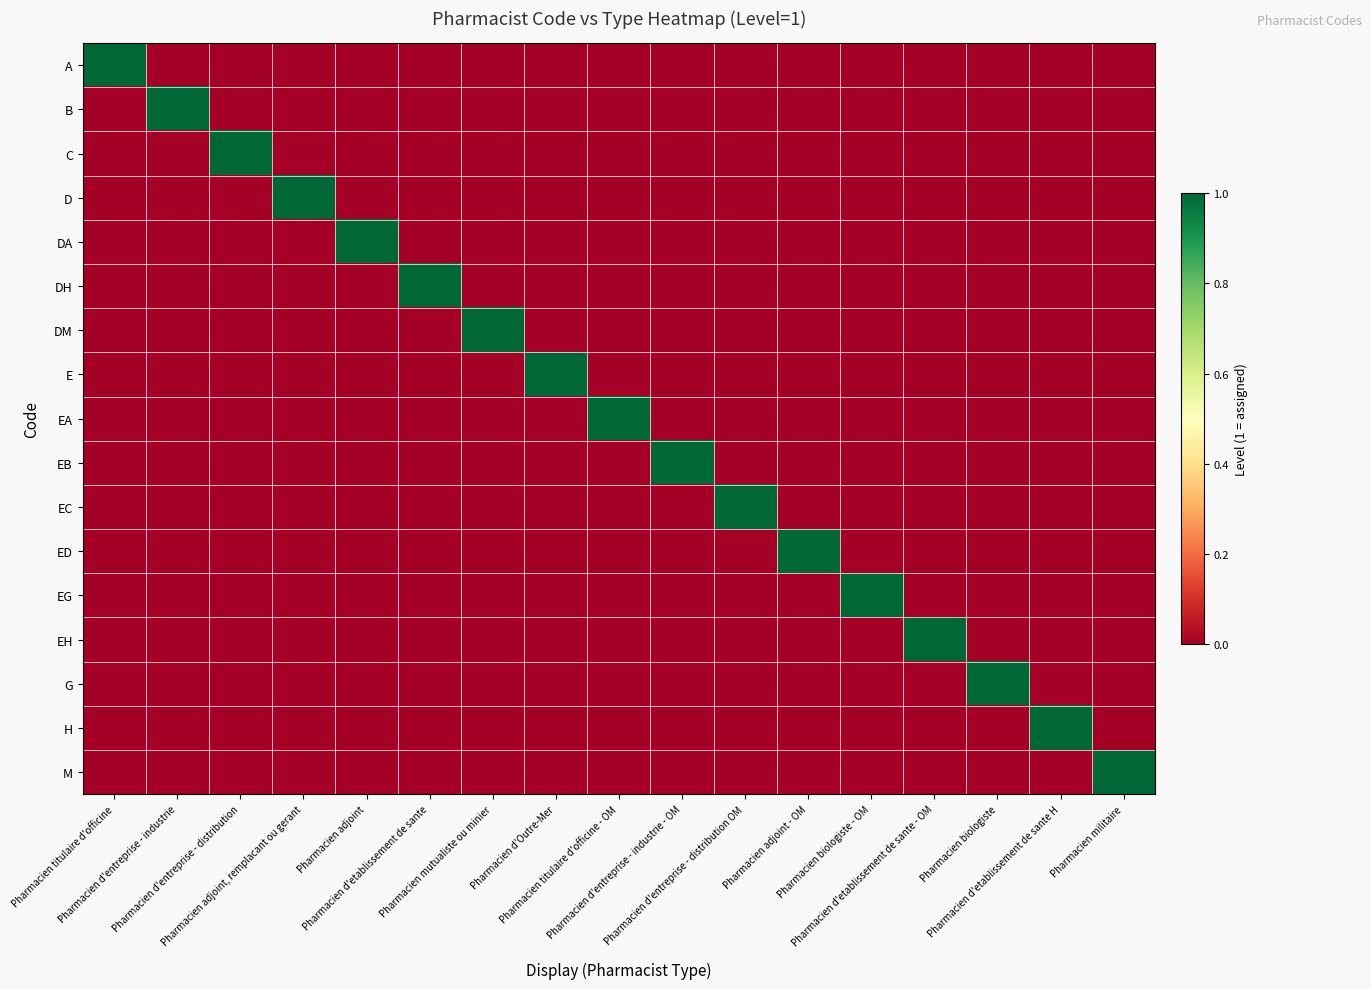

Reading right to left, extract all data points from this chart.

A: Pharmacien militaire=0	Pharmacien d'etablissement de sante H=0	Pharmacien biologiste=0	Pharmacien d'etablissement de sante - OM=0	Pharmacien biologiste - OM=0	Pharmacien adjoint - OM=0	Pharmacien d'entreprise - distribution OM=0	Pharmacien d'entreprise - industrie - OM=0	Pharmacien titulaire d'officine - OM=0	Pharmacien d'Outre-Mer=0	Pharmacien mutualiste ou minier=0	Pharmacien d'etablissement de sante=0	Pharmacien adjoint=0	Pharmacien adjoint, remplacant ou gerant=0	Pharmacien d'entreprise - distribution=0	Pharmacien d'entreprise - industrie=0	Pharmacien titulaire d'officine=1
B: Pharmacien militaire=0	Pharmacien d'etablissement de sante H=0	Pharmacien biologiste=0	Pharmacien d'etablissement de sante - OM=0	Pharmacien biologiste - OM=0	Pharmacien adjoint - OM=0	Pharmacien d'entreprise - distribution OM=0	Pharmacien d'entreprise - industrie - OM=0	Pharmacien titulaire d'officine - OM=0	Pharmacien d'Outre-Mer=0	Pharmacien mutualiste ou minier=0	Pharmacien d'etablissement de sante=0	Pharmacien adjoint=0	Pharmacien adjoint, remplacant ou gerant=0	Pharmacien d'entreprise - distribution=0	Pharmacien d'entreprise - industrie=1	Pharmacien titulaire d'officine=0
C: Pharmacien militaire=0	Pharmacien d'etablissement de sante H=0	Pharmacien biologiste=0	Pharmacien d'etablissement de sante - OM=0	Pharmacien biologiste - OM=0	Pharmacien adjoint - OM=0	Pharmacien d'entreprise - distribution OM=0	Pharmacien d'entreprise - industrie - OM=0	Pharmacien titulaire d'officine - OM=0	Pharmacien d'Outre-Mer=0	Pharmacien mutualiste ou minier=0	Pharmacien d'etablissement de sante=0	Pharmacien adjoint=0	Pharmacien adjoint, remplacant ou gerant=0	Pharmacien d'entreprise - distribution=1	Pharmacien d'entreprise - industrie=0	Pharmacien titulaire d'officine=0
D: Pharmacien militaire=0	Pharmacien d'etablissement de sante H=0	Pharmacien biologiste=0	Pharmacien d'etablissement de sante - OM=0	Pharmacien biologiste - OM=0	Pharmacien adjoint - OM=0	Pharmacien d'entreprise - distribution OM=0	Pharmacien d'entreprise - industrie - OM=0	Pharmacien titulaire d'officine - OM=0	Pharmacien d'Outre-Mer=0	Pharmacien mutualiste ou minier=0	Pharmacien d'etablissement de sante=0	Pharmacien adjoint=0	Pharmacien adjoint, remplacant ou gerant=1	Pharmacien d'entreprise - distribution=0	Pharmacien d'entreprise - industrie=0	Pharmacien titulaire d'officine=0
DA: Pharmacien militaire=0	Pharmacien d'etablissement de sante H=0	Pharmacien biologiste=0	Pharmacien d'etablissement de sante - OM=0	Pharmacien biologiste - OM=0	Pharmacien adjoint - OM=0	Pharmacien d'entreprise - distribution OM=0	Pharmacien d'entreprise - industrie - OM=0	Pharmacien titulaire d'officine - OM=0	Pharmacien d'Outre-Mer=0	Pharmacien mutualiste ou minier=0	Pharmacien d'etablissement de sante=0	Pharmacien adjoint=1	Pharmacien adjoint, remplacant ou gerant=0	Pharmacien d'entreprise - distribution=0	Pharmacien d'entreprise - industrie=0	Pharmacien titulaire d'officine=0
DH: Pharmacien militaire=0	Pharmacien d'etablissement de sante H=0	Pharmacien biologiste=0	Pharmacien d'etablissement de sante - OM=0	Pharmacien biologiste - OM=0	Pharmacien adjoint - OM=0	Pharmacien d'entreprise - distribution OM=0	Pharmacien d'entreprise - industrie - OM=0	Pharmacien titulaire d'officine - OM=0	Pharmacien d'Outre-Mer=0	Pharmacien mutualiste ou minier=0	Pharmacien d'etablissement de sante=1	Pharmacien adjoint=0	Pharmacien adjoint, remplacant ou gerant=0	Pharmacien d'entreprise - distribution=0	Pharmacien d'entreprise - industrie=0	Pharmacien titulaire d'officine=0
DM: Pharmacien militaire=0	Pharmacien d'etablissement de sante H=0	Pharmacien biologiste=0	Pharmacien d'etablissement de sante - OM=0	Pharmacien biologiste - OM=0	Pharmacien adjoint - OM=0	Pharmacien d'entreprise - distribution OM=0	Pharmacien d'entreprise - industrie - OM=0	Pharmacien titulaire d'officine - OM=0	Pharmacien d'Outre-Mer=0	Pharmacien mutualiste ou minier=1	Pharmacien d'etablissement de sante=0	Pharmacien adjoint=0	Pharmacien adjoint, remplacant ou gerant=0	Pharmacien d'entreprise - distribution=0	Pharmacien d'entreprise - industrie=0	Pharmacien titulaire d'officine=0
E: Pharmacien militaire=0	Pharmacien d'etablissement de sante H=0	Pharmacien biologiste=0	Pharmacien d'etablissement de sante - OM=0	Pharmacien biologiste - OM=0	Pharmacien adjoint - OM=0	Pharmacien d'entreprise - distribution OM=0	Pharmacien d'entreprise - industrie - OM=0	Pharmacien titulaire d'officine - OM=0	Pharmacien d'Outre-Mer=1	Pharmacien mutualiste ou minier=0	Pharmacien d'etablissement de sante=0	Pharmacien adjoint=0	Pharmacien adjoint, remplacant ou gerant=0	Pharmacien d'entreprise - distribution=0	Pharmacien d'entreprise - industrie=0	Pharmacien titulaire d'officine=0
EA: Pharmacien militaire=0	Pharmacien d'etablissement de sante H=0	Pharmacien biologiste=0	Pharmacien d'etablissement de sante - OM=0	Pharmacien biologiste - OM=0	Pharmacien adjoint - OM=0	Pharmacien d'entreprise - distribution OM=0	Pharmacien d'entreprise - industrie - OM=0	Pharmacien titulaire d'officine - OM=1	Pharmacien d'Outre-Mer=0	Pharmacien mutualiste ou minier=0	Pharmacien d'etablissement de sante=0	Pharmacien adjoint=0	Pharmacien adjoint, remplacant ou gerant=0	Pharmacien d'entreprise - distribution=0	Pharmacien d'entreprise - industrie=0	Pharmacien titulaire d'officine=0
EB: Pharmacien militaire=0	Pharmacien d'etablissement de sante H=0	Pharmacien biologiste=0	Pharmacien d'etablissement de sante - OM=0	Pharmacien biologiste - OM=0	Pharmacien adjoint - OM=0	Pharmacien d'entreprise - distribution OM=0	Pharmacien d'entreprise - industrie - OM=1	Pharmacien titulaire d'officine - OM=0	Pharmacien d'Outre-Mer=0	Pharmacien mutualiste ou minier=0	Pharmacien d'etablissement de sante=0	Pharmacien adjoint=0	Pharmacien adjoint, remplacant ou gerant=0	Pharmacien d'entreprise - distribution=0	Pharmacien d'entreprise - industrie=0	Pharmacien titulaire d'officine=0
EC: Pharmacien militaire=0	Pharmacien d'etablissement de sante H=0	Pharmacien biologiste=0	Pharmacien d'etablissement de sante - OM=0	Pharmacien biologiste - OM=0	Pharmacien adjoint - OM=0	Pharmacien d'entreprise - distribution OM=1	Pharmacien d'entreprise - industrie - OM=0	Pharmacien titulaire d'officine - OM=0	Pharmacien d'Outre-Mer=0	Pharmacien mutualiste ou minier=0	Pharmacien d'etablissement de sante=0	Pharmacien adjoint=0	Pharmacien adjoint, remplacant ou gerant=0	Pharmacien d'entreprise - distribution=0	Pharmacien d'entreprise - industrie=0	Pharmacien titulaire d'officine=0
ED: Pharmacien militaire=0	Pharmacien d'etablissement de sante H=0	Pharmacien biologiste=0	Pharmacien d'etablissement de sante - OM=0	Pharmacien biologiste - OM=0	Pharmacien adjoint - OM=1	Pharmacien d'entreprise - distribution OM=0	Pharmacien d'entreprise - industrie - OM=0	Pharmacien titulaire d'officine - OM=0	Pharmacien d'Outre-Mer=0	Pharmacien mutualiste ou minier=0	Pharmacien d'etablissement de sante=0	Pharmacien adjoint=0	Pharmacien adjoint, remplacant ou gerant=0	Pharmacien d'entreprise - distribution=0	Pharmacien d'entreprise - industrie=0	Pharmacien titulaire d'officine=0
EG: Pharmacien militaire=0	Pharmacien d'etablissement de sante H=0	Pharmacien biologiste=0	Pharmacien d'etablissement de sante - OM=0	Pharmacien biologiste - OM=1	Pharmacien adjoint - OM=0	Pharmacien d'entreprise - distribution OM=0	Pharmacien d'entreprise - industrie - OM=0	Pharmacien titulaire d'officine - OM=0	Pharmacien d'Outre-Mer=0	Pharmacien mutualiste ou minier=0	Pharmacien d'etablissement de sante=0	Pharmacien adjoint=0	Pharmacien adjoint, remplacant ou gerant=0	Pharmacien d'entreprise - distribution=0	Pharmacien d'entreprise - industrie=0	Pharmacien titulaire d'officine=0
EH: Pharmacien militaire=0	Pharmacien d'etablissement de sante H=0	Pharmacien biologiste=0	Pharmacien d'etablissement de sante - OM=1	Pharmacien biologiste - OM=0	Pharmacien adjoint - OM=0	Pharmacien d'entreprise - distribution OM=0	Pharmacien d'entreprise - industrie - OM=0	Pharmacien titulaire d'officine - OM=0	Pharmacien d'Outre-Mer=0	Pharmacien mutualiste ou minier=0	Pharmacien d'etablissement de sante=0	Pharmacien adjoint=0	Pharmacien adjoint, remplacant ou gerant=0	Pharmacien d'entreprise - distribution=0	Pharmacien d'entreprise - industrie=0	Pharmacien titulaire d'officine=0
G: Pharmacien militaire=0	Pharmacien d'etablissement de sante H=0	Pharmacien biologiste=1	Pharmacien d'etablissement de sante - OM=0	Pharmacien biologiste - OM=0	Pharmacien adjoint - OM=0	Pharmacien d'entreprise - distribution OM=0	Pharmacien d'entreprise - industrie - OM=0	Pharmacien titulaire d'officine - OM=0	Pharmacien d'Outre-Mer=0	Pharmacien mutualiste ou minier=0	Pharmacien d'etablissement de sante=0	Pharmacien adjoint=0	Pharmacien adjoint, remplacant ou gerant=0	Pharmacien d'entreprise - distribution=0	Pharmacien d'entreprise - industrie=0	Pharmacien titulaire d'officine=0
H: Pharmacien militaire=0	Pharmacien d'etablissement de sante H=1	Pharmacien biologiste=0	Pharmacien d'etablissement de sante - OM=0	Pharmacien biologiste - OM=0	Pharmacien adjoint - OM=0	Pharmacien d'entreprise - distribution OM=0	Pharmacien d'entreprise - industrie - OM=0	Pharmacien titulaire d'officine - OM=0	Pharmacien d'Outre-Mer=0	Pharmacien mutualiste ou minier=0	Pharmacien d'etablissement de sante=0	Pharmacien adjoint=0	Pharmacien adjoint, remplacant ou gerant=0	Pharmacien d'entreprise - distribution=0	Pharmacien d'entreprise - industrie=0	Pharmacien titulaire d'officine=0
M: Pharmacien militaire=1	Pharmacien d'etablissement de sante H=0	Pharmacien biologiste=0	Pharmacien d'etablissement de sante - OM=0	Pharmacien biologiste - OM=0	Pharmacien adjoint - OM=0	Pharmacien d'entreprise - distribution OM=0	Pharmacien d'entreprise - industrie - OM=0	Pharmacien titulaire d'officine - OM=0	Pharmacien d'Outre-Mer=0	Pharmacien mutualiste ou minier=0	Pharmacien d'etablissement de sante=0	Pharmacien adjoint=0	Pharmacien adjoint, remplacant ou gerant=0	Pharmacien d'entreprise - distribution=0	Pharmacien d'entreprise - industrie=0	Pharmacien titulaire d'officine=0